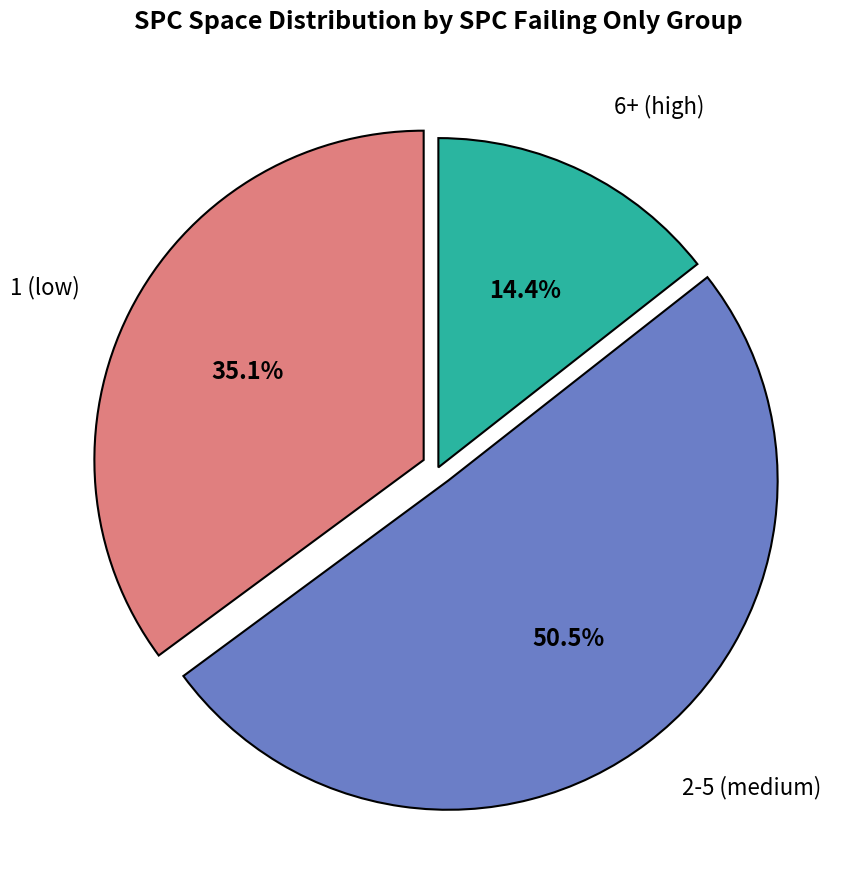

Does any single category account for the majority?

Yes